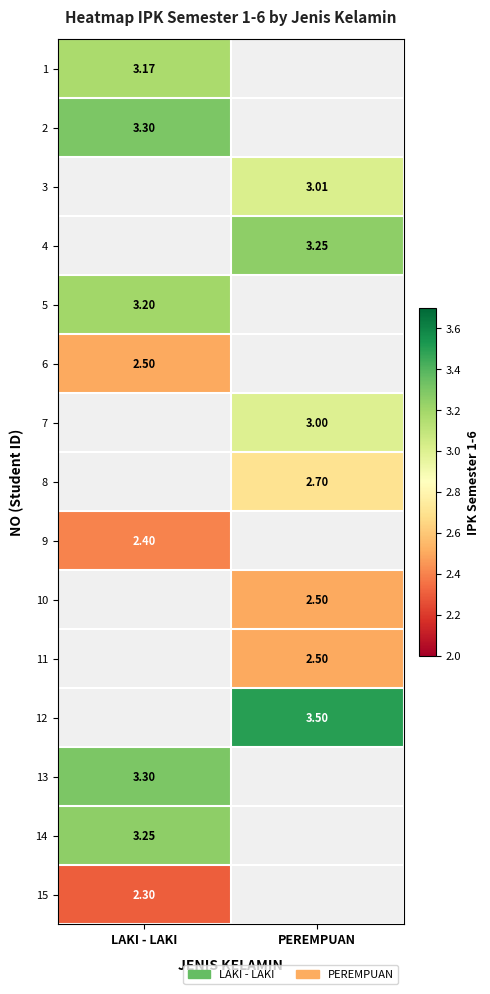

At how many categories does at least one series exceed 2?

2